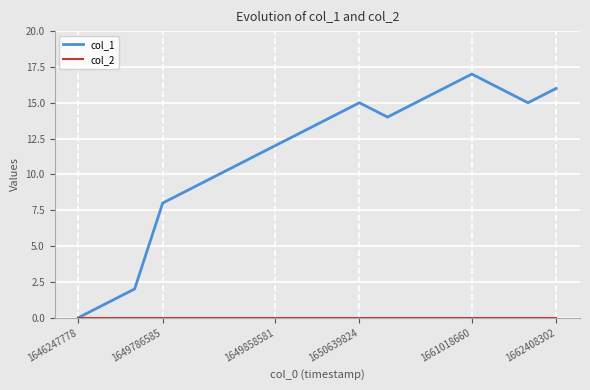

Which series has the widest spread of values?

col_1